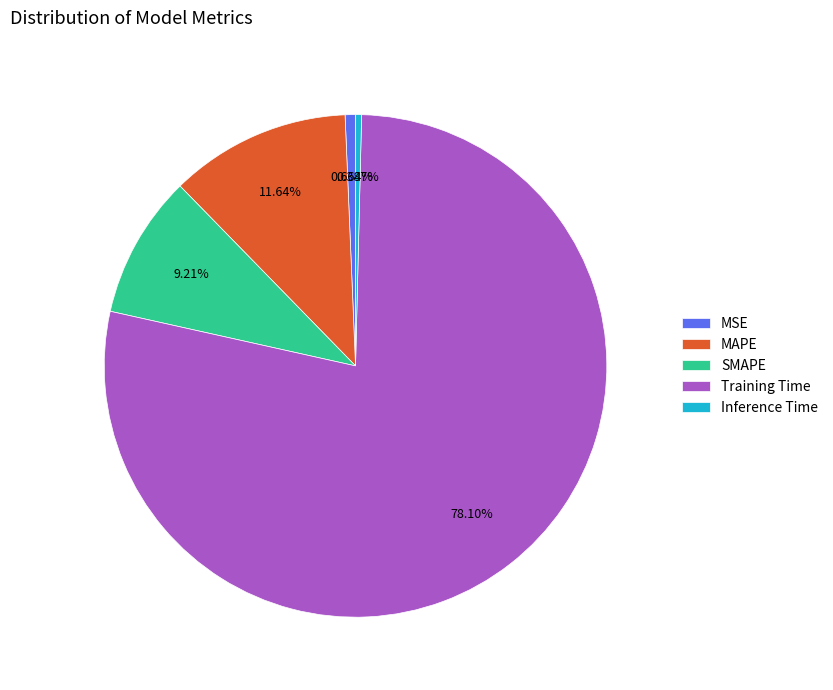

What is the largest slice in the pie chart?

Training Time